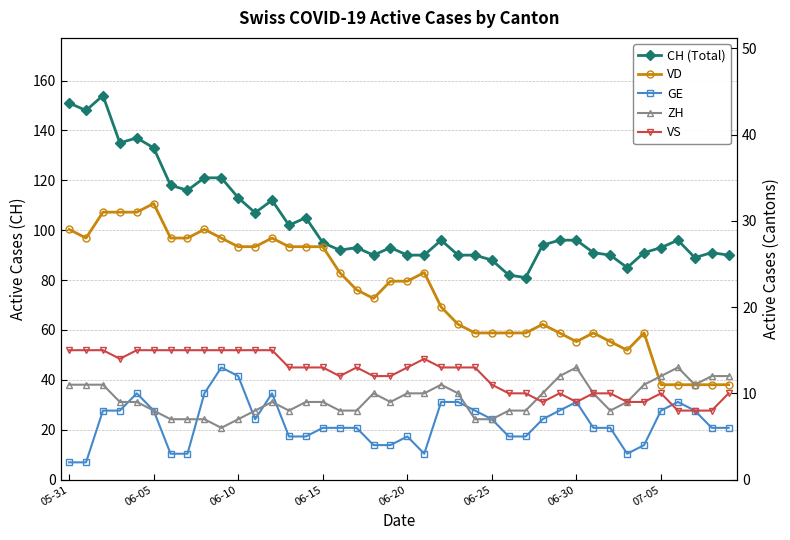

Is the value of GE at 07-05 greater than the value of VS at 05-31?

No